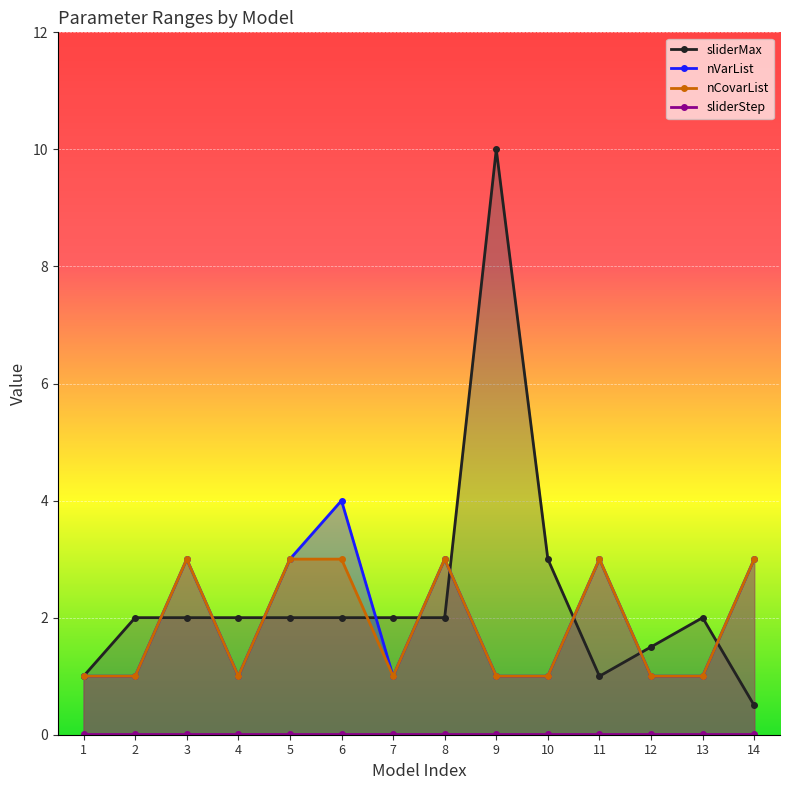

True or false: nCovarList and sliderStep intersect in this chart.

False